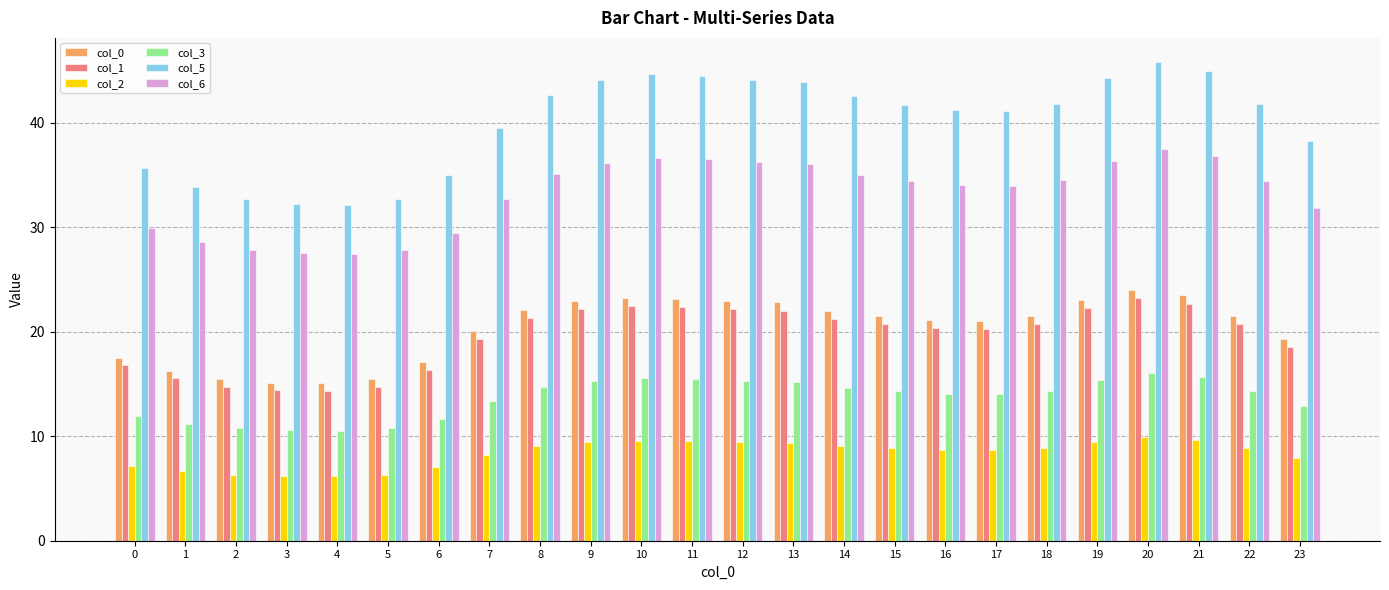

Which series has the largest range (max minus min)?

col_5